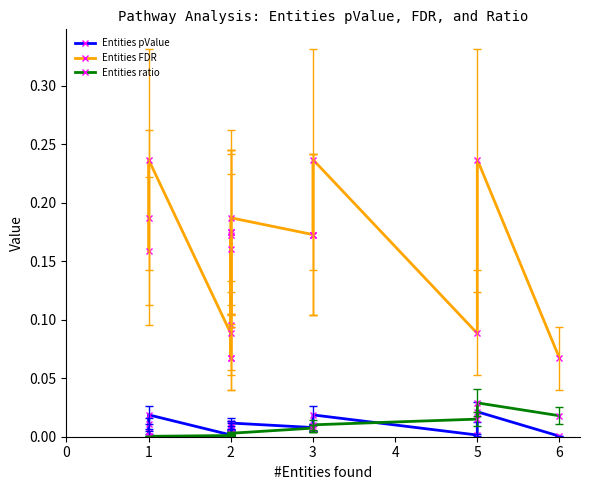

True or false: Entities ratio and Entities FDR intersect in this chart.

False